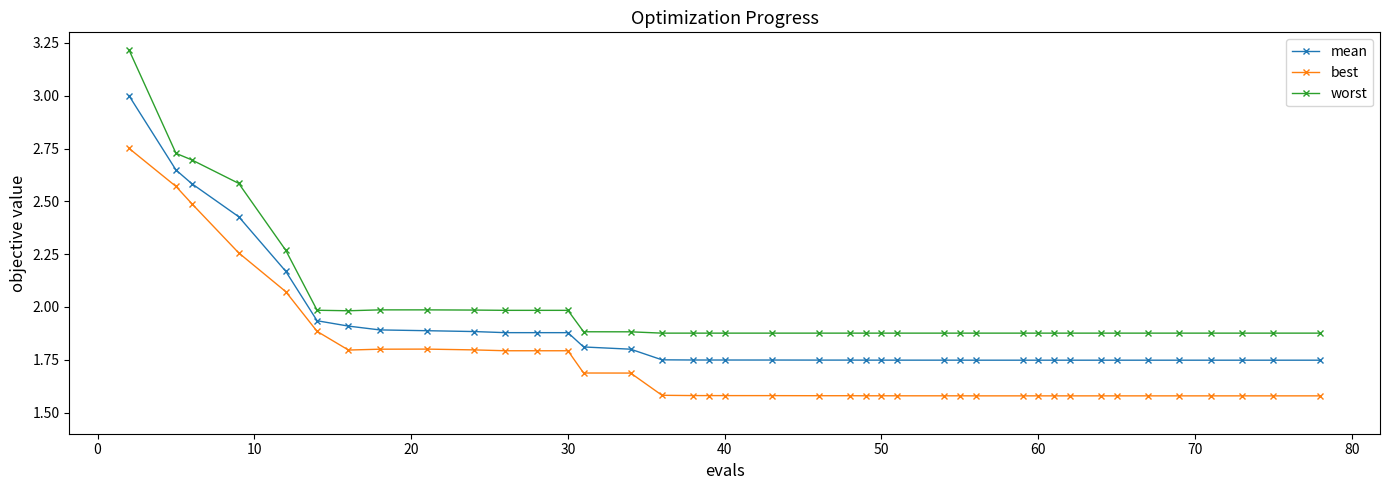

Which series has the widest spread of values?

worst